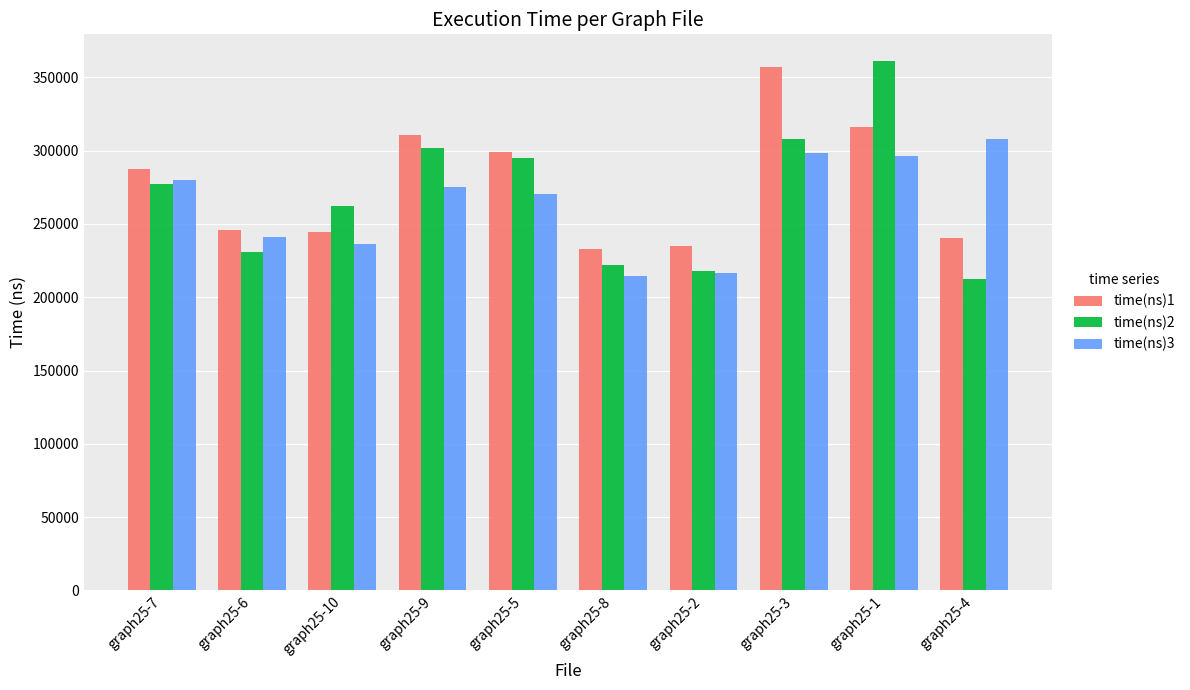

Rank the series at graph25-1 from lowest to highest value.

time(ns)3, time(ns)1, time(ns)2